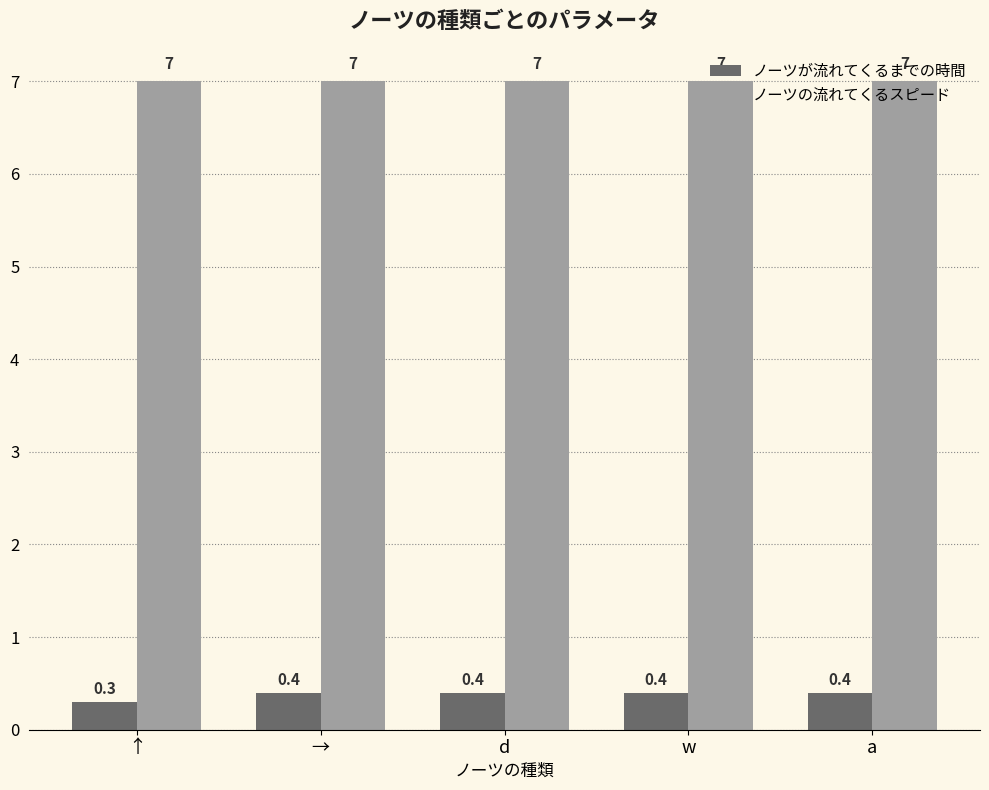

Does the chart contain any negative values?

No